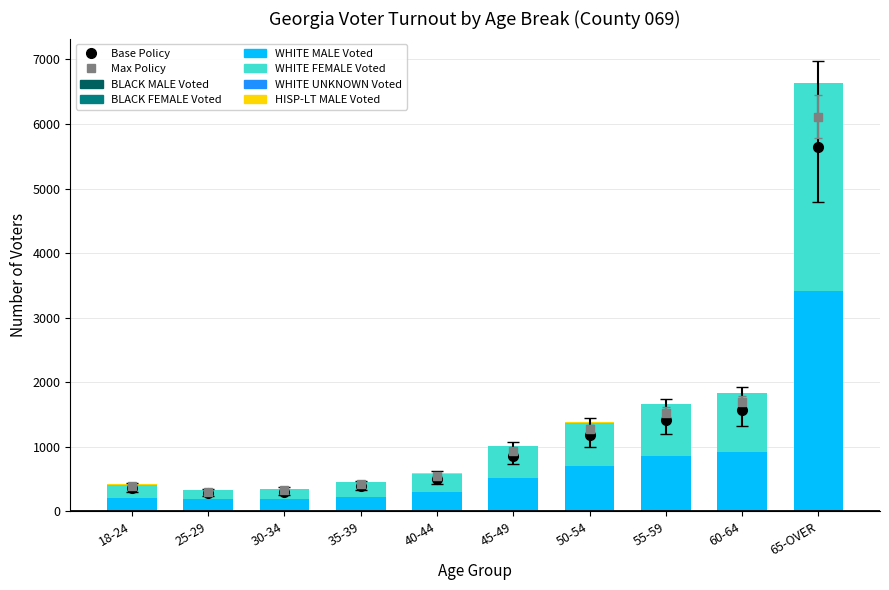

Reading left to right, list all the values displayed in this chart.

BLACK MALE Voted: 18-24=1	25-29=1	30-34=1	35-39=3	40-44=0	45-49=5	50-54=6	55-59=9	60-64=2	65-OVER=10
BLACK FEMALE Voted: 18-24=2	25-29=1	30-34=1	35-39=4	40-44=0	45-49=5	50-54=3	55-59=9	60-64=5	65-OVER=8
WHITE MALE Voted: 18-24=212	25-29=186	30-34=186	35-39=217	40-44=293	45-49=501	50-54=689	55-59=834	60-64=914	65-OVER=3394
WHITE FEMALE Voted: 18-24=200	25-29=140	30-34=164	35-39=225	40-44=292	45-49=501	50-54=677	55-59=808	60-64=909	65-OVER=3223
WHITE UNKNOWN Voted: 18-24=1	25-29=0	30-34=0	35-39=0	40-44=0	45-49=2	50-54=0	55-59=0	60-64=0	65-OVER=1
HISP-LT MALE Voted: 18-24=8	25-29=2	30-34=2	35-39=6	40-44=6	45-49=4	50-54=9	55-59=4	60-64=9	65-OVER=5